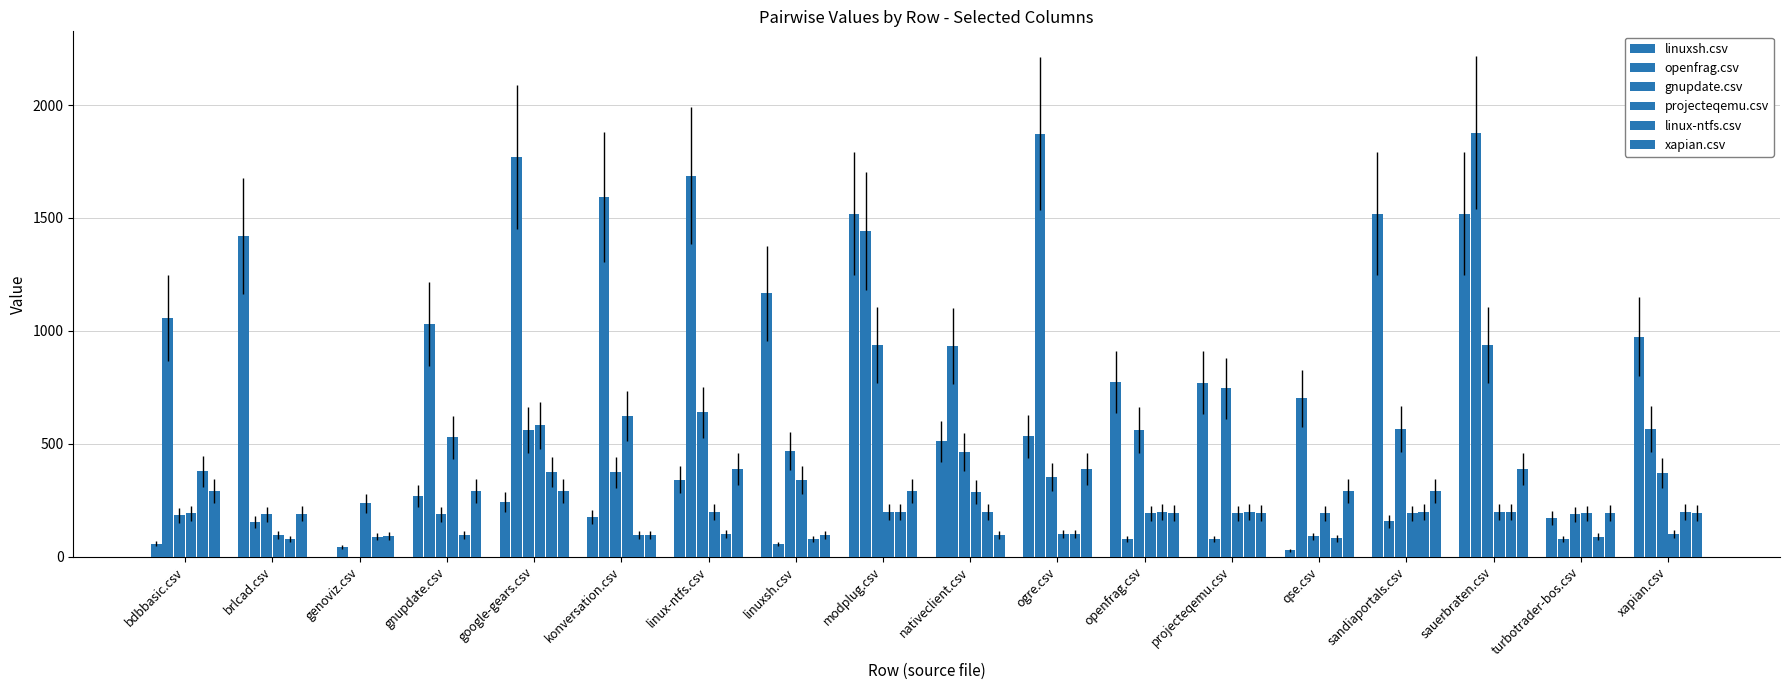

How many series are shown in this chart?

6